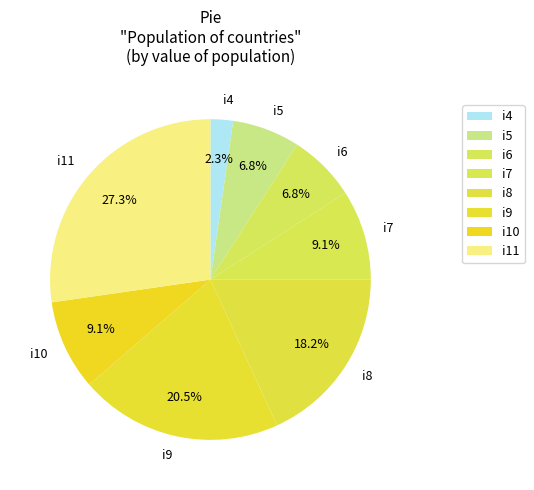

Does i11 represent more than half of the total?

No